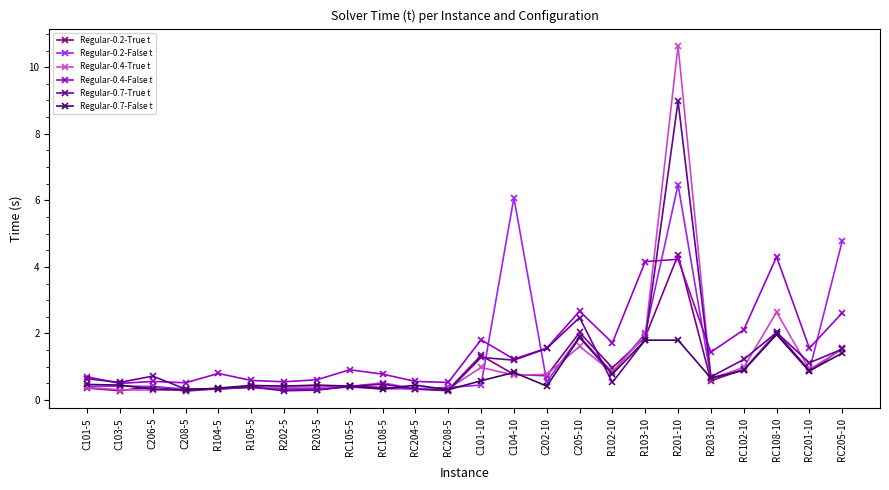

What are all the series names shown in the legend?

Regular-0.2-True t, Regular-0.2-False t, Regular-0.4-True t, Regular-0.4-False t, Regular-0.7-True t, Regular-0.7-False t